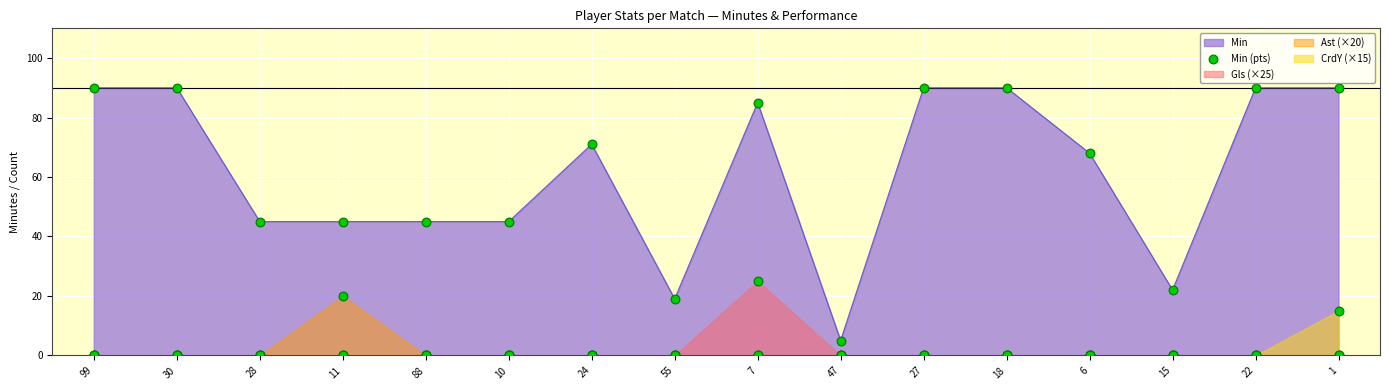

Which has a higher value, 1 or 28?

1